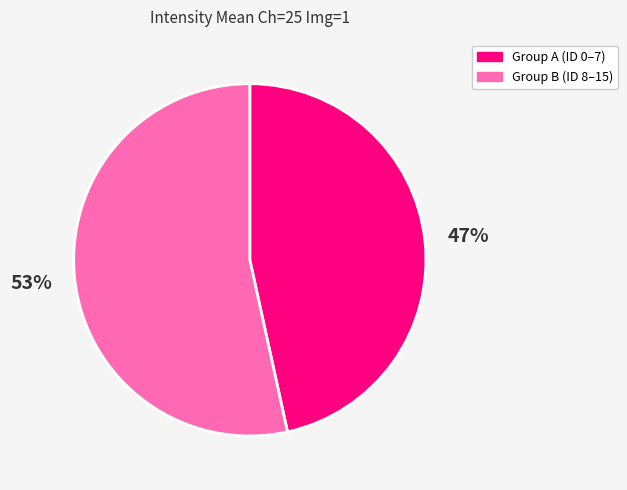

Which slice is the smallest?

Group A (ID 0–7)